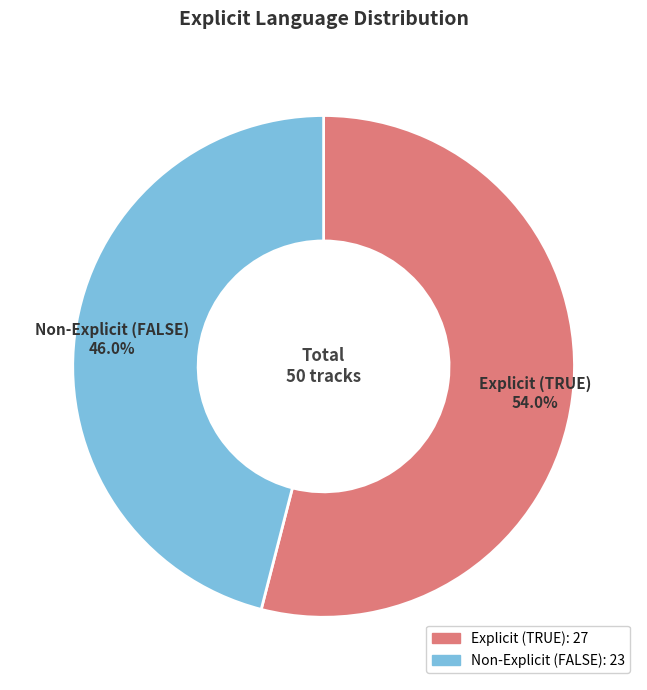

Does Explicit (TRUE) represent more than half of the total?

Yes